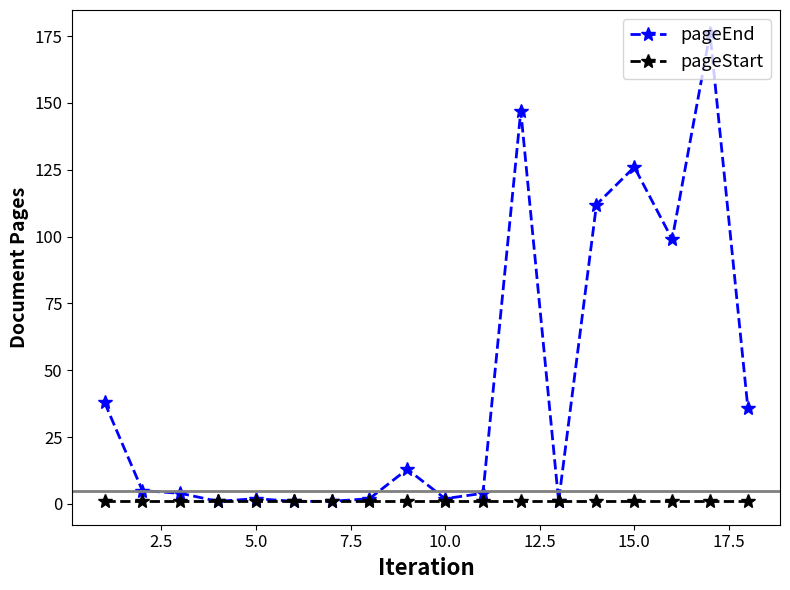

Reading left to right, transcribe all the data shown in this chart.

pageEnd: 38	5	4	1	2	1	1	2	13	2	4	147	1	112	126	99	176	36
pageStart: 1	1	1	1	1	1	1	1	1	1	1	1	1	1	1	1	1	1